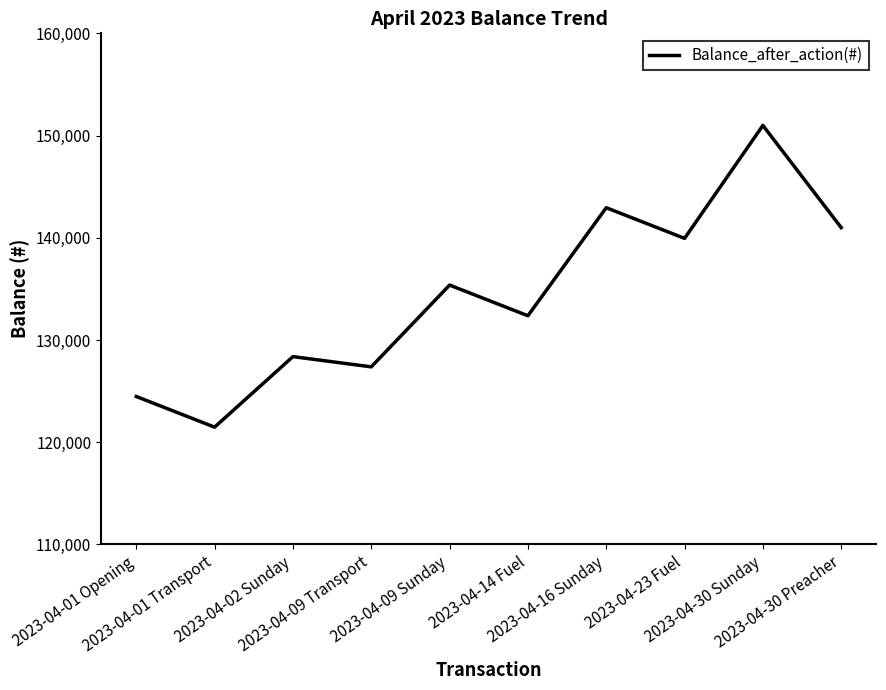

Rank the categories by value from lowest to highest.

2023-04-01 Transport, 2023-04-01 Opening, 2023-04-09 Transport, 2023-04-02 Sunday, 2023-04-14 Fuel, 2023-04-09 Sunday, 2023-04-23 Fuel, 2023-04-30 Preacher, 2023-04-16 Sunday, 2023-04-30 Sunday